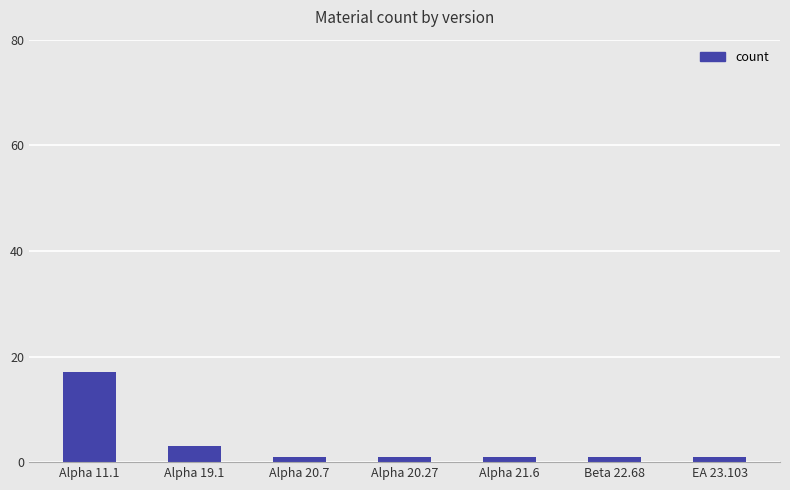

What is the maximum value shown in the chart?

17